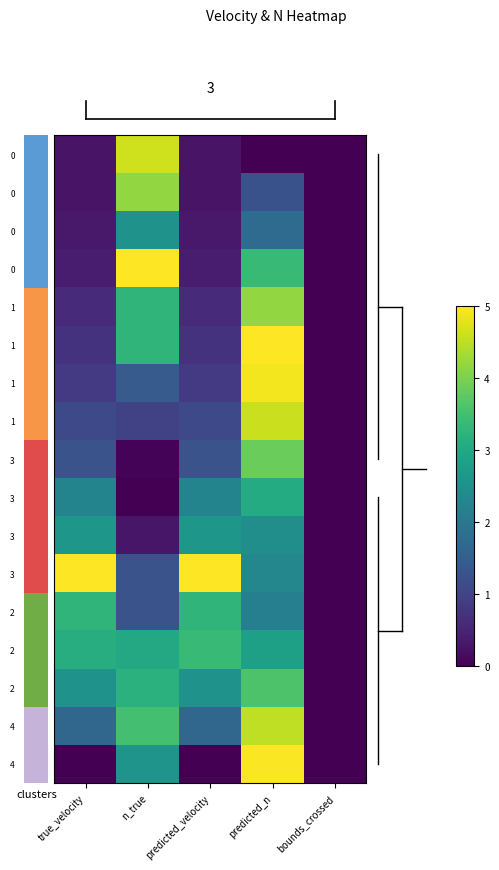

What is the spread (max minus min) of values at predicted_n?

5.0